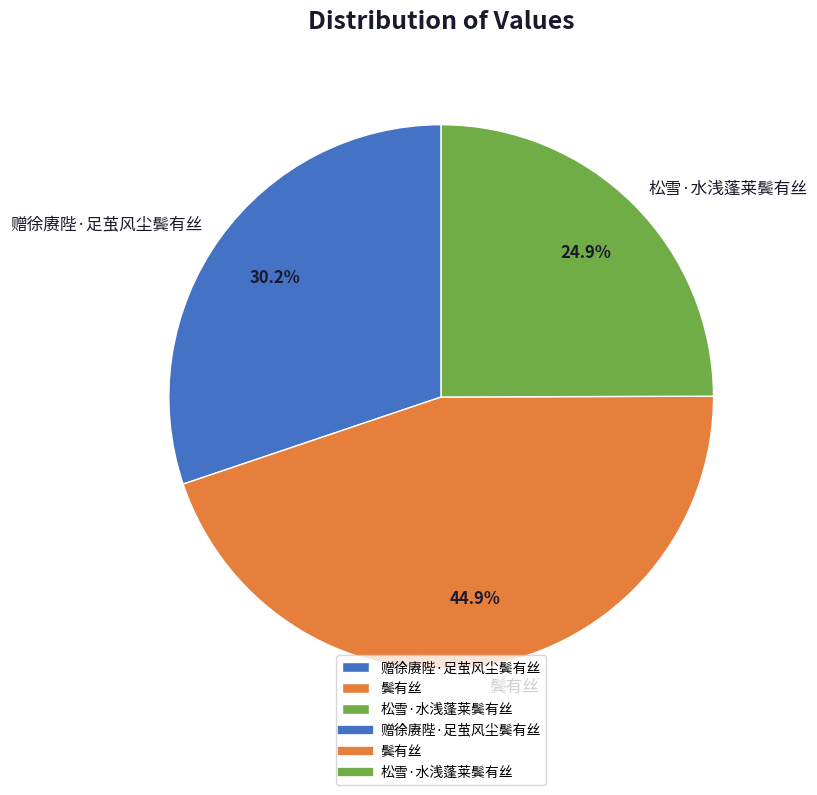

To the nearest percent, what is the combined percentage of 鬓有丝 and 松雪·水浅蓬莱鬓有丝?

70%